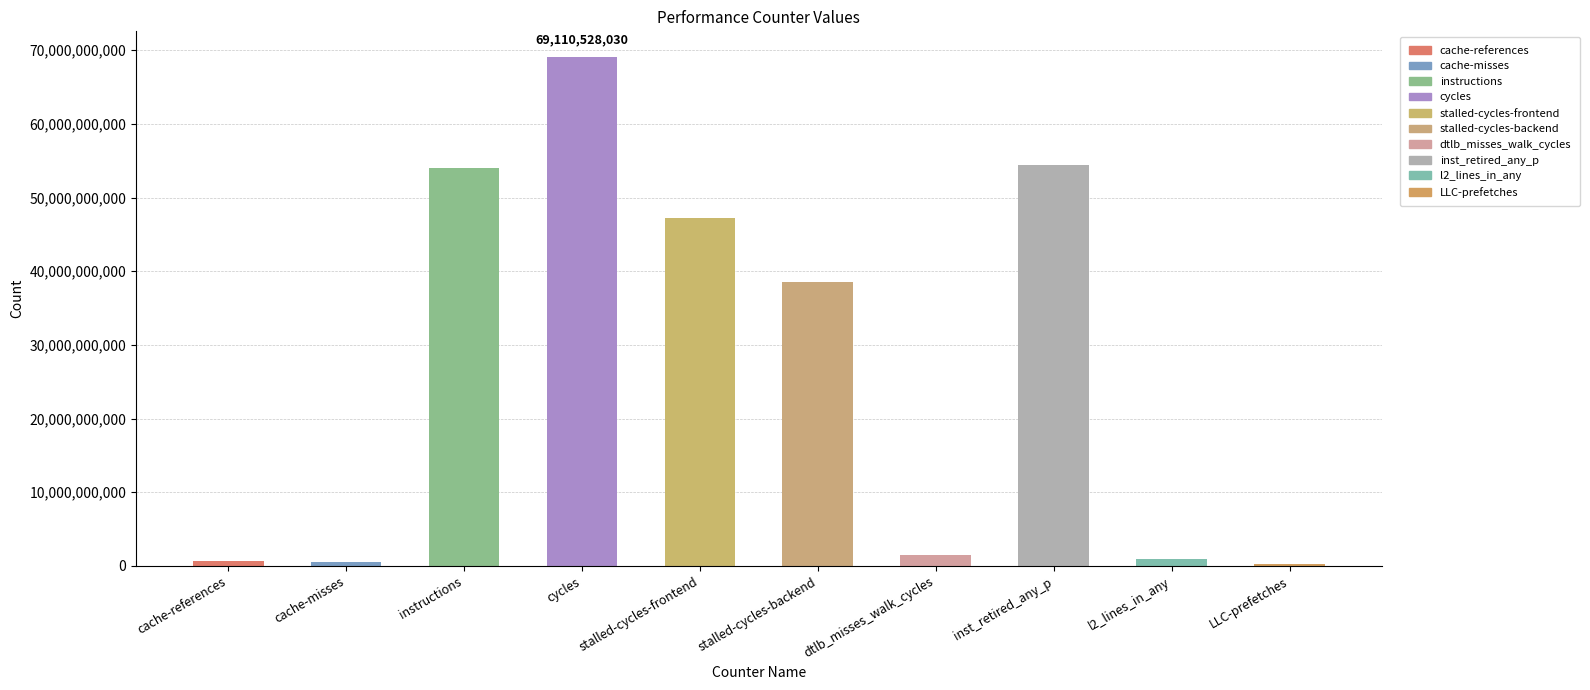

Which category has the highest value across all series?

cycles